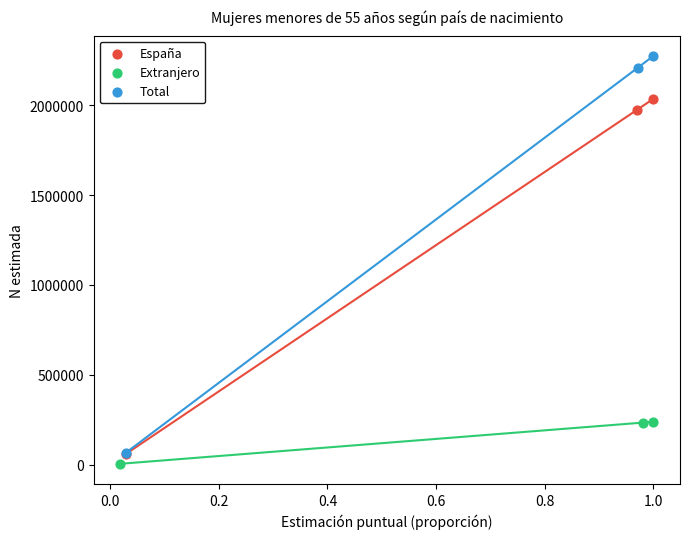

Which series contains the highest Y value?

Total